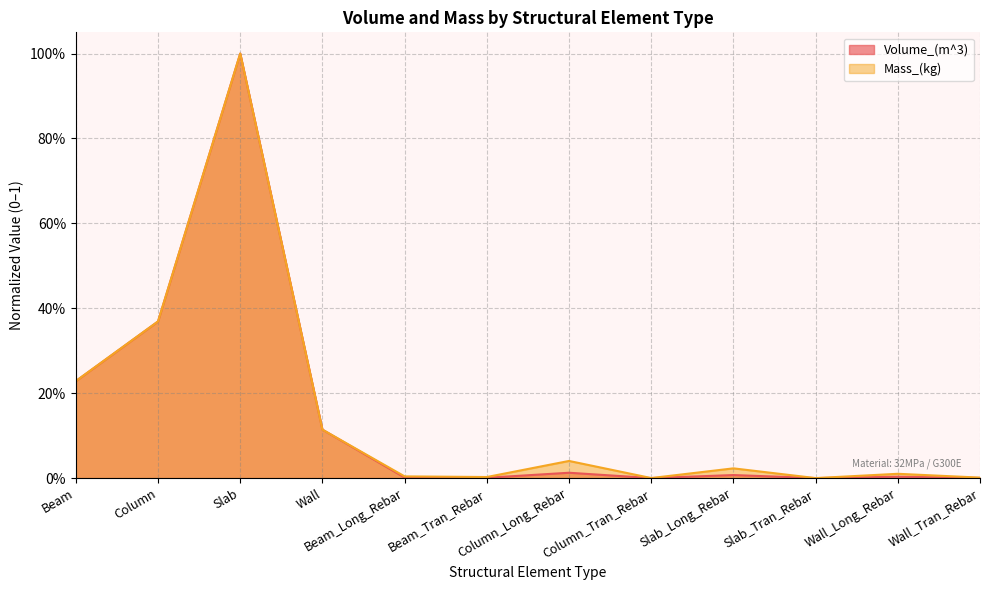

Reading left to right, list all the values displayed in this chart.

Volume_(m^3): 0.2	0.4	1.0	0.1	0.0	0.0	0.0	0.0	0.0	0.0	0.0	0.0
Mass_(kg): 0.2	0.4	1.0	0.1	0.0	0.0	0.0	0.0	0.0	0.0	0.0	0.0